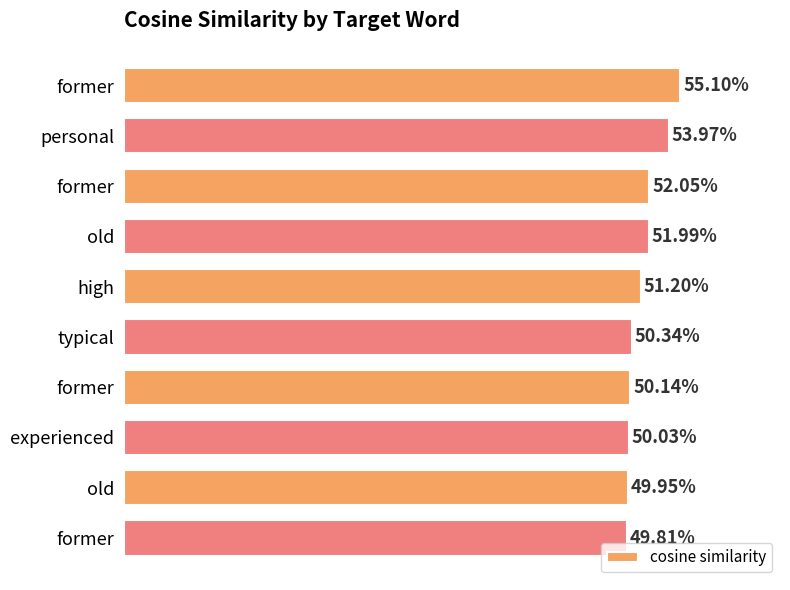

Are the bars horizontal?

Yes